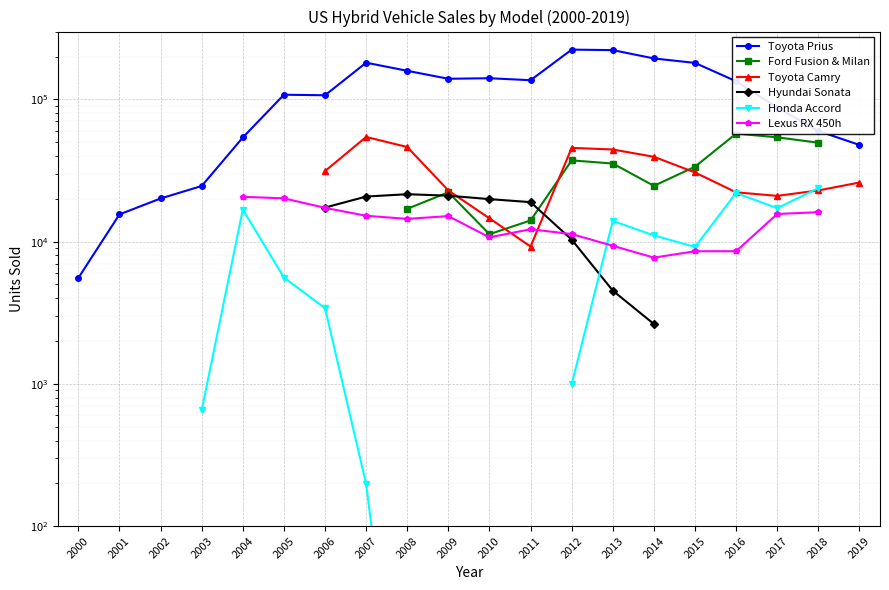

Which category has the lowest value across all series?

2008